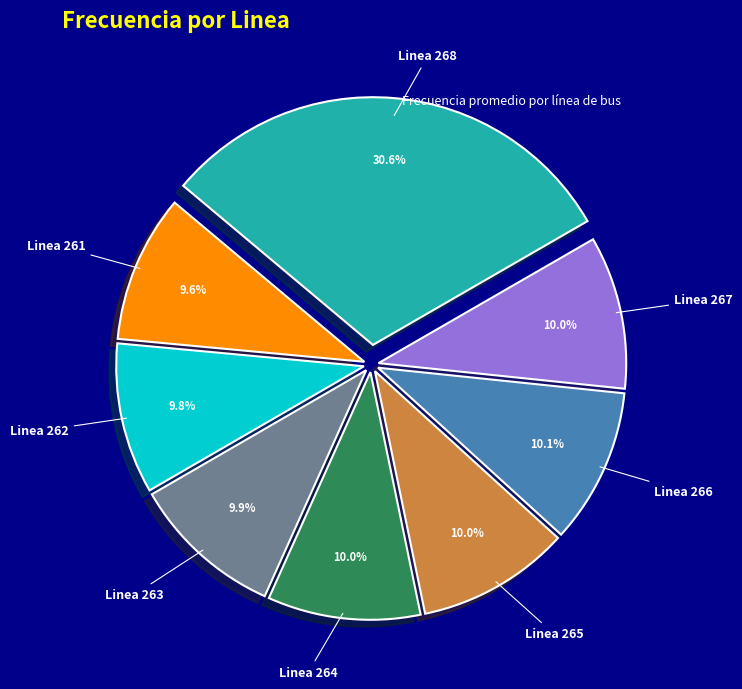

Is there a majority slice in this chart?

No